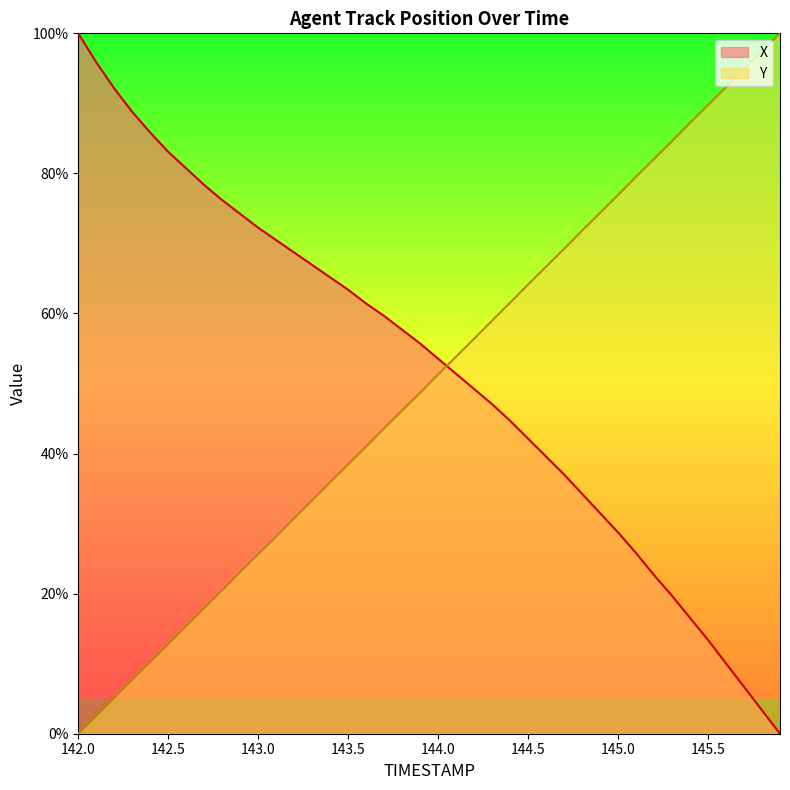

Is the value of Y at 145.3 greater than the value of X at 143.0?

Yes